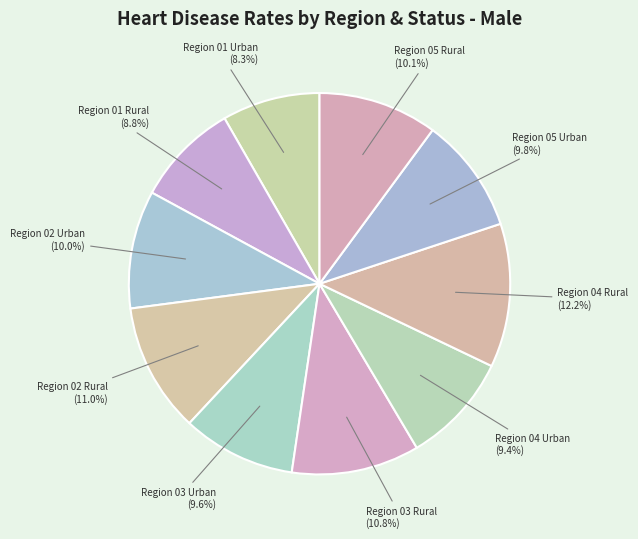

How many segments does this pie chart have?

10